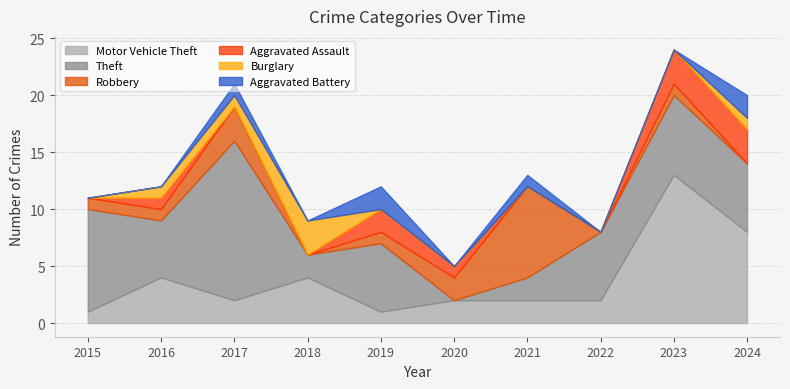

What value does the Theft series have at 2023?

7